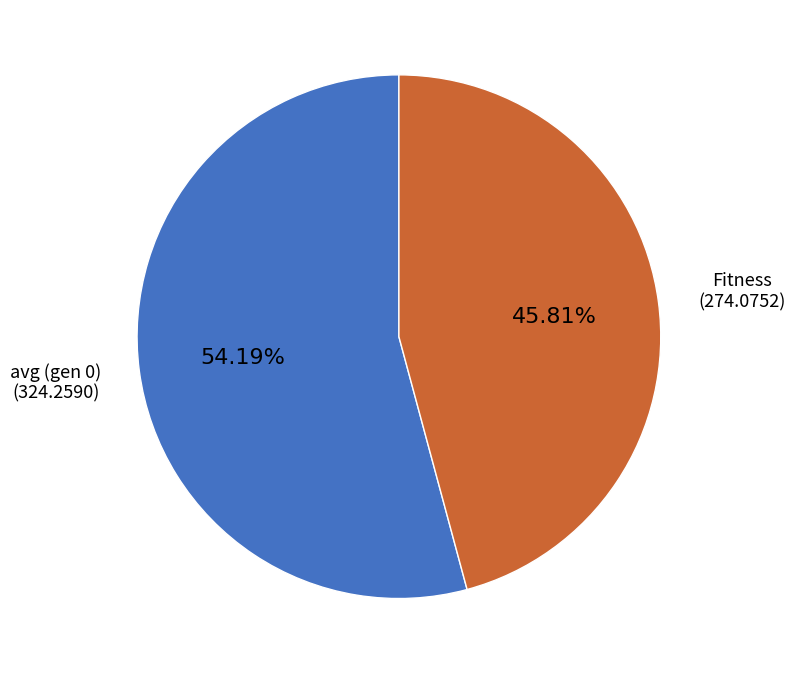

To the nearest percent, what portion does Fitness represent?

46%